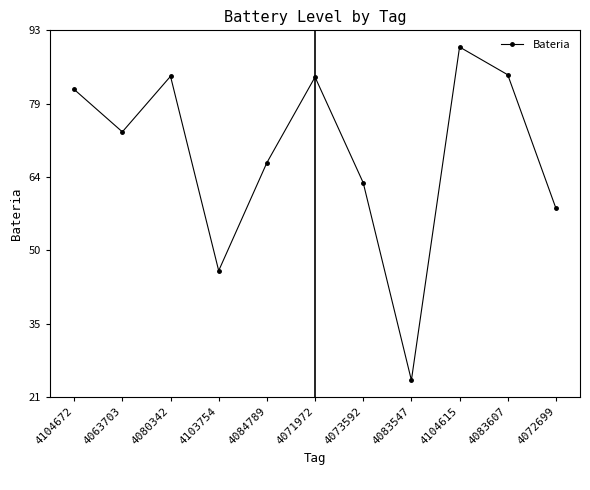

What value does the data have at 4104672?

81.4